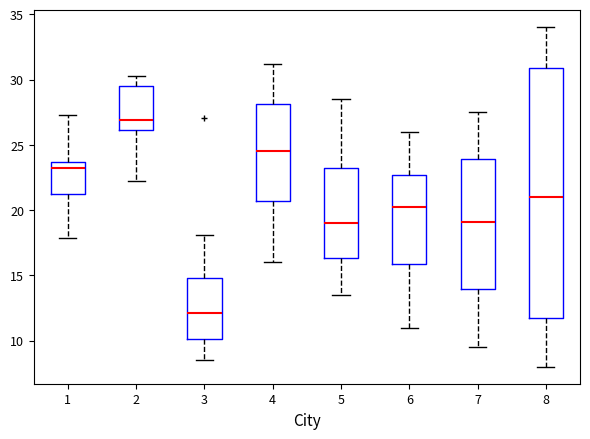

Which box's median line is the lowest?

3